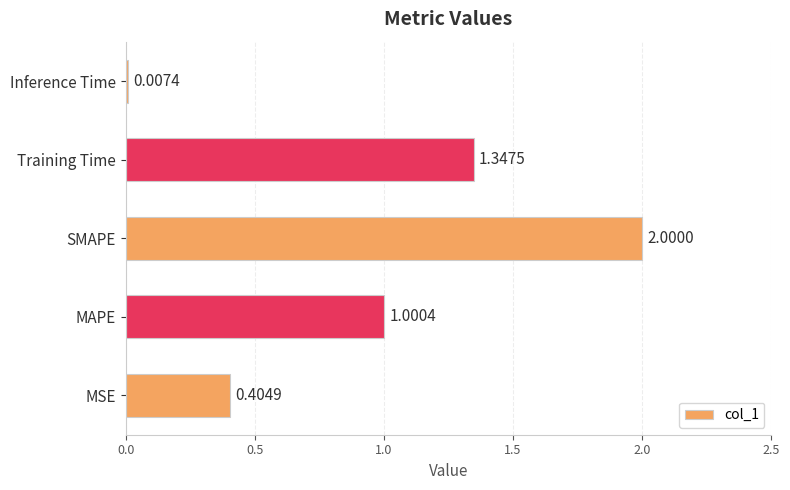

At which category does the chart reach its peak across all series?

SMAPE